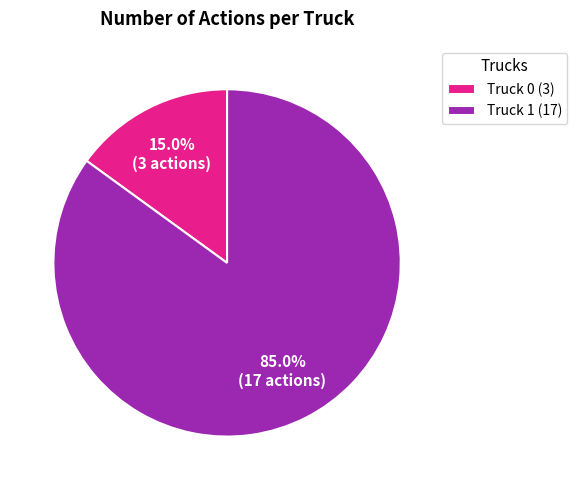

Which has a higher value, Truck 1 (17) or Truck 0 (3)?

Truck 1 (17)